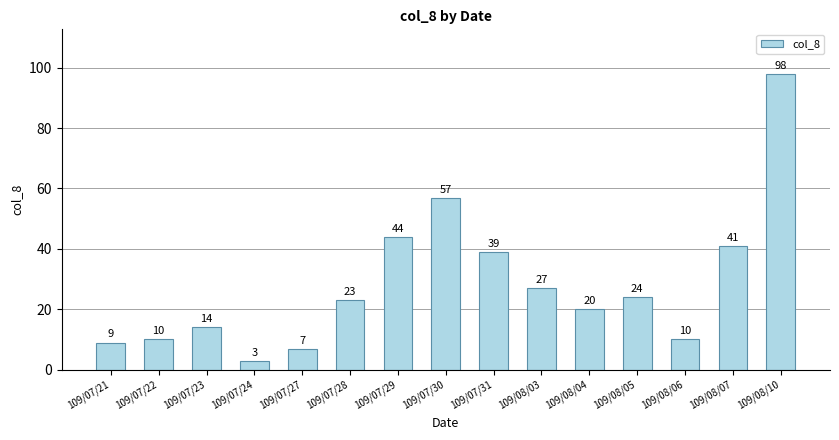

Which category has the highest value across all series?

109/08/10